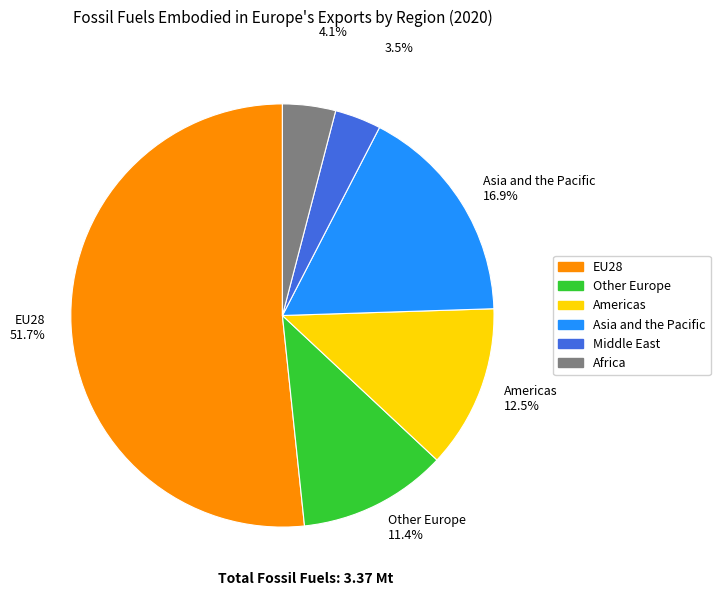

Does Other Europe 11.4% account for over 50% of the chart?

No